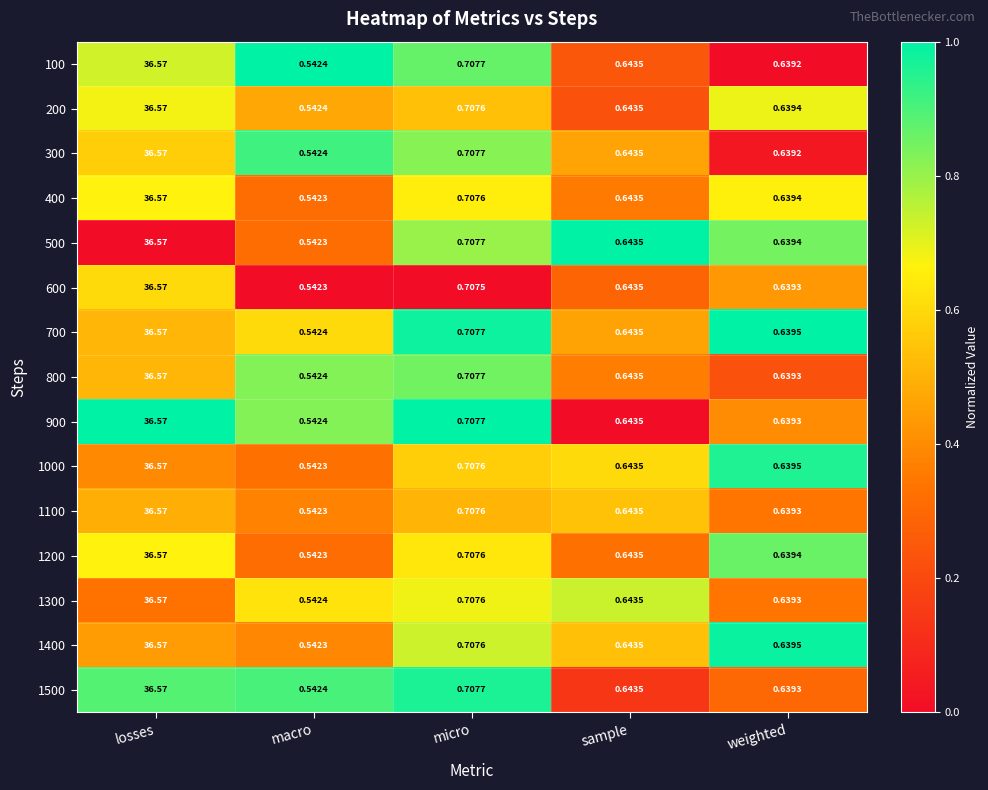

At which label does 700 reach its minimum?

macro